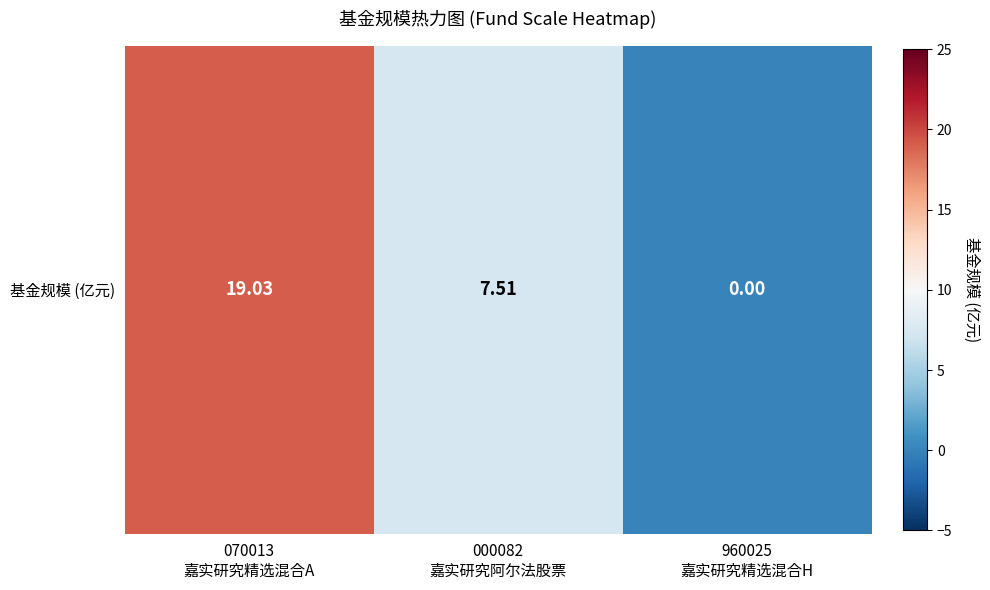

How many distinct data groups are displayed?

1